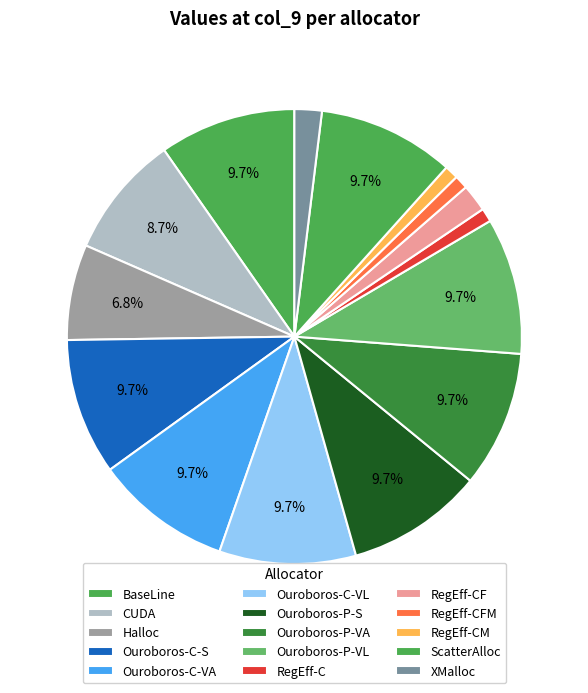

Which category has the biggest portion of the pie?

BaseLine